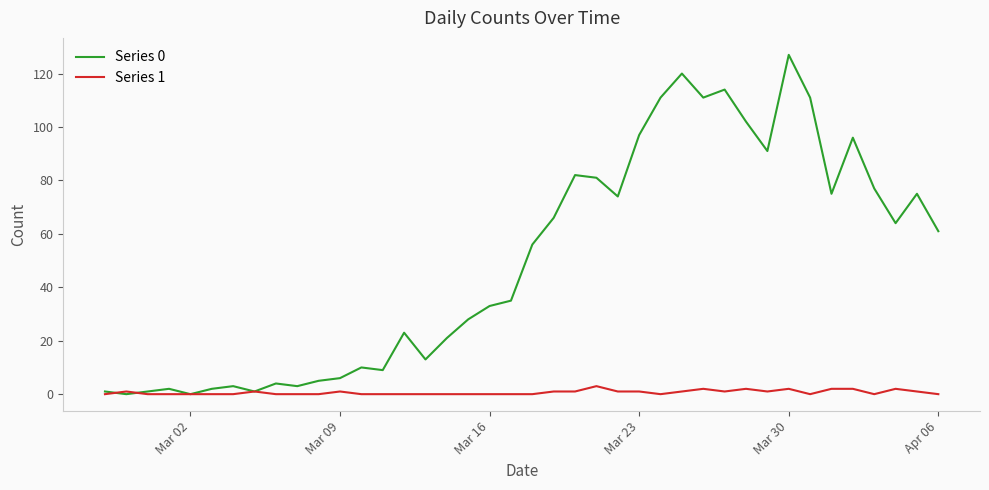

Which series has the largest range (max minus min)?

Series 0